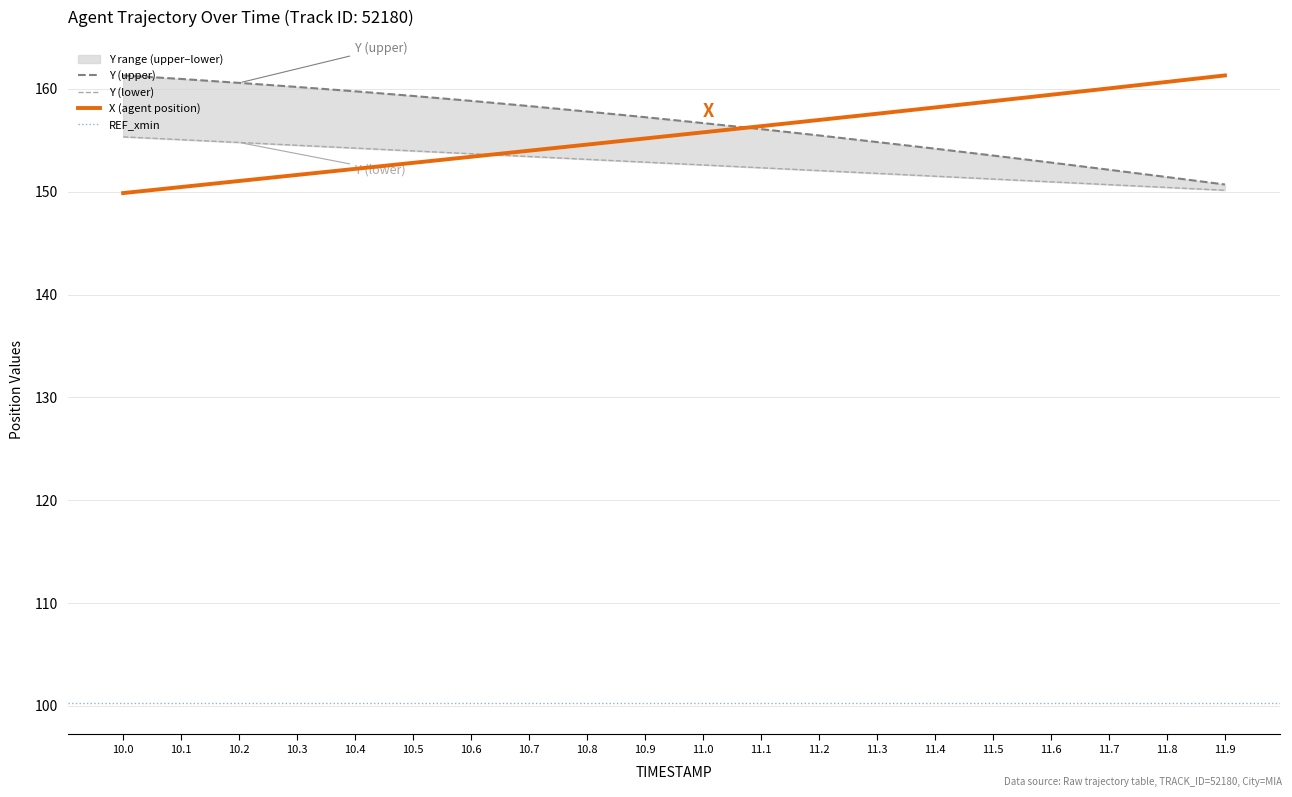

What is the total value across all series at 11.0?

465.0